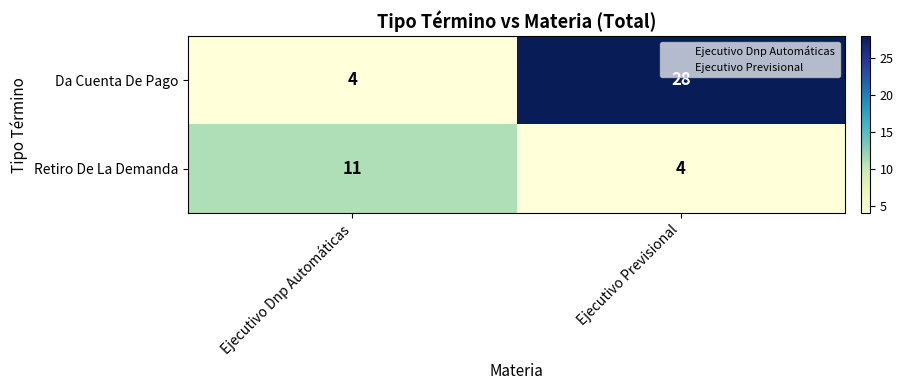

What is the lowest value of the Retiro De La Demanda series?

4